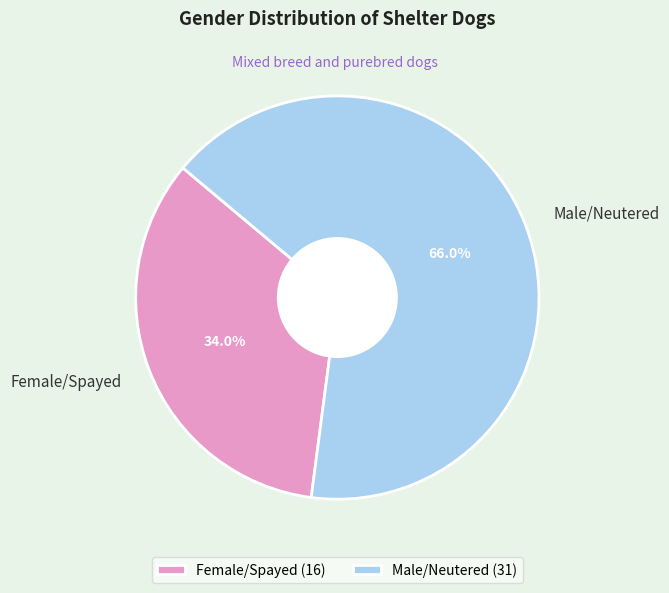

To the nearest percent, what percentage of the pie is Female/Spayed?

34%